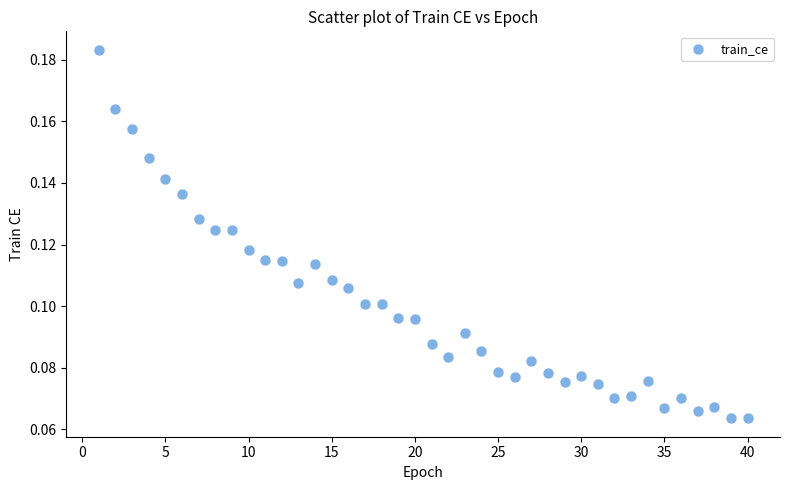

What is the range of X values (max minus min)?

39.0